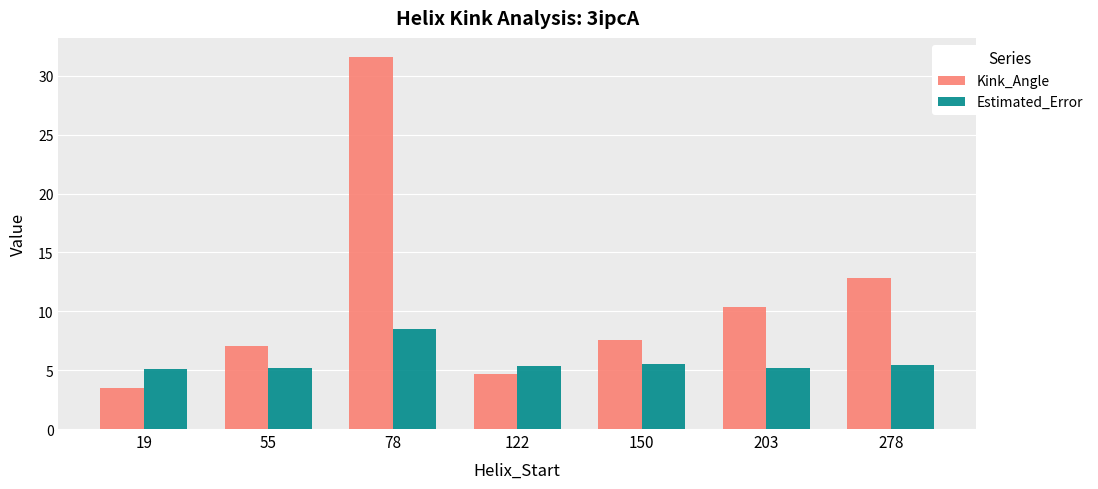

List the series in order of their overall mean, lowest first.

Estimated_Error, Kink_Angle